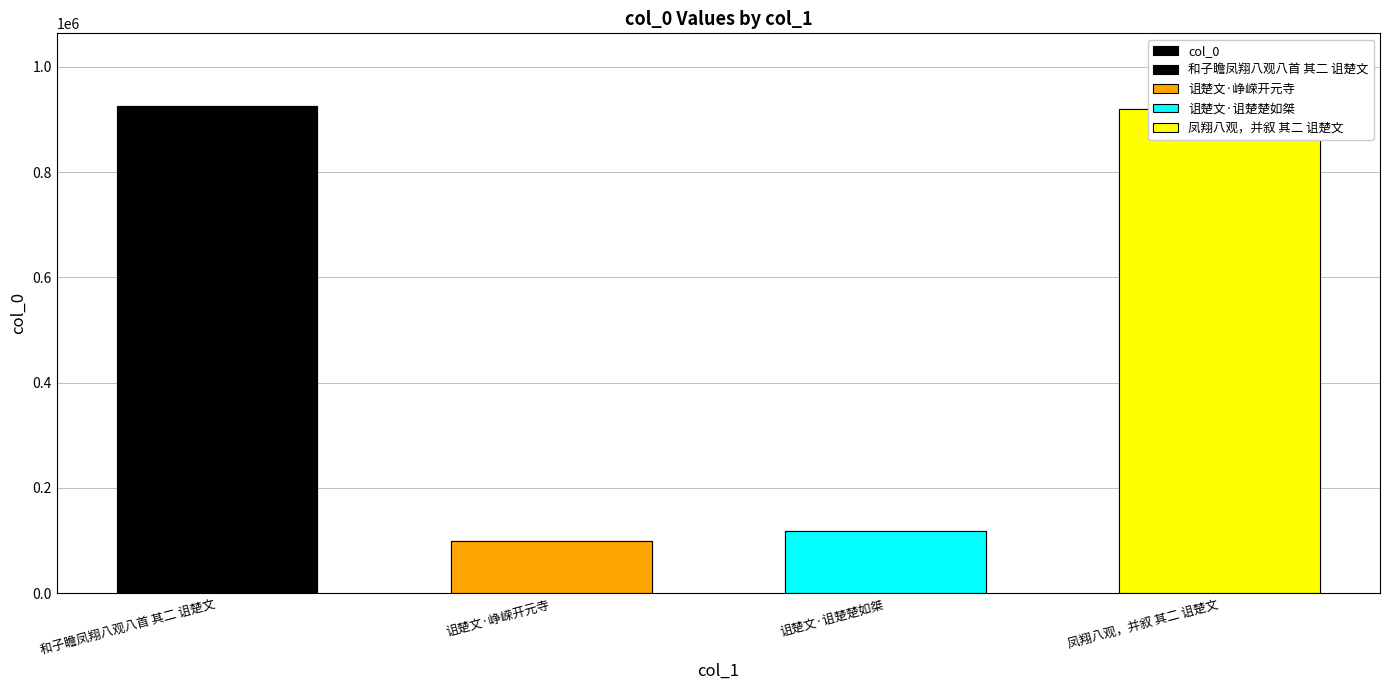

Count the number of categories in the chart.

4